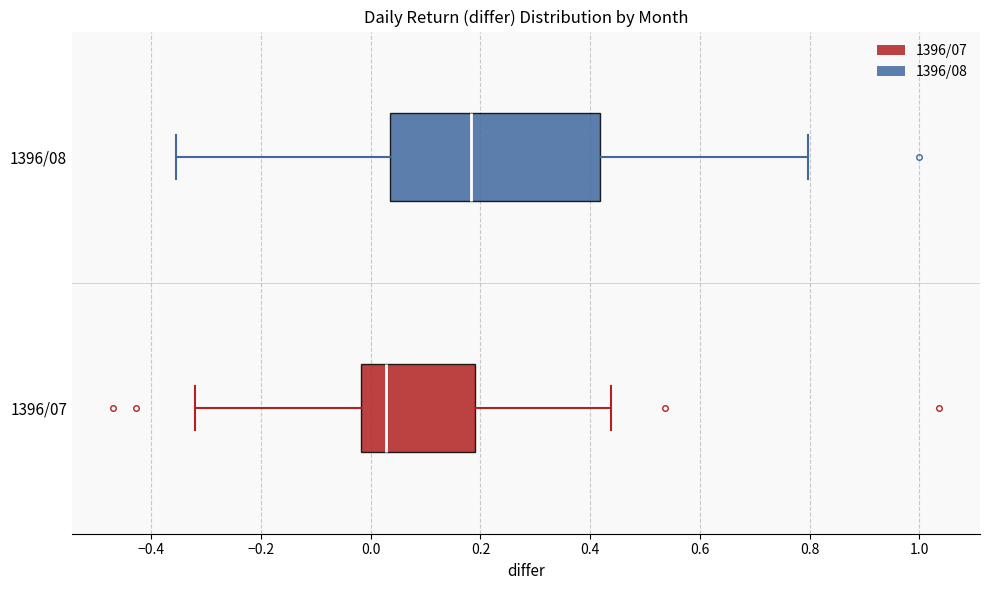

Which box has the furthest to the right median line?

1396/08